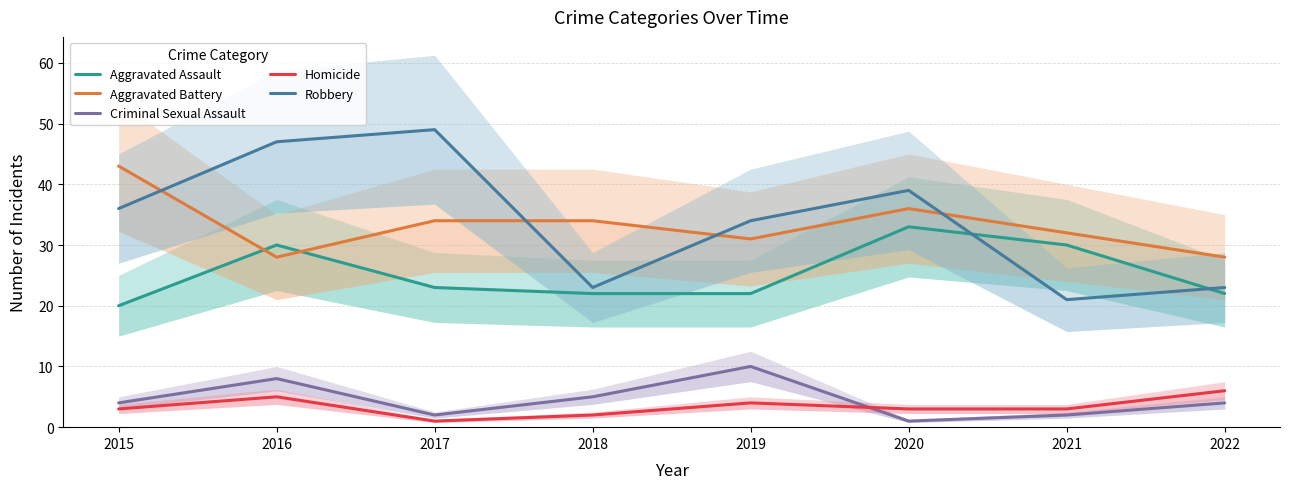

Reading left to right, what are all the values shown in this chart?

Aggravated Assault: 2015=20	2016=30	2017=23	2018=22	2019=22	2020=33	2021=30	2022=22
Aggravated Battery: 2015=43	2016=28	2017=34	2018=34	2019=31	2020=36	2021=32	2022=28
Criminal Sexual Assault: 2015=4	2016=8	2017=2	2018=5	2019=10	2020=1	2021=2	2022=4
Homicide: 2015=3	2016=5	2017=1	2018=2	2019=4	2020=3	2021=3	2022=6
Robbery: 2015=36	2016=47	2017=49	2018=23	2019=34	2020=39	2021=21	2022=23